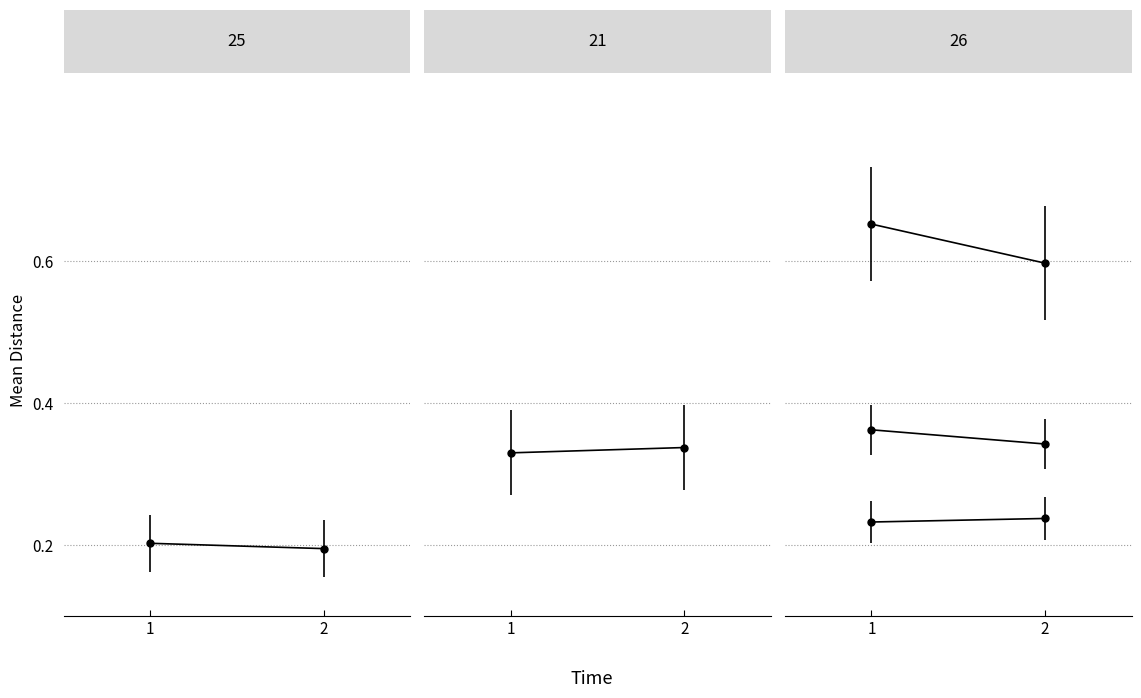

Reading left to right, extract all data points from this chart.

tree_0: 0.2	0.2
tree_1: 0.3	0.3
tree_2: 0.4	0.3
tree_3: 0.2	0.2
tree_4: 0.7	0.6